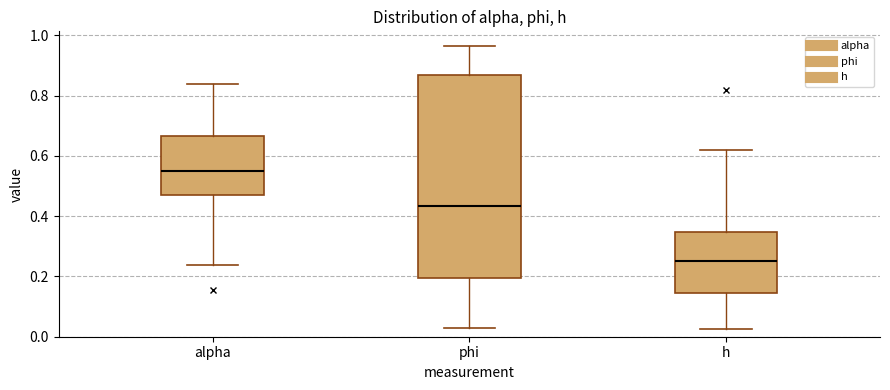

Which box's median line is the lowest?

h